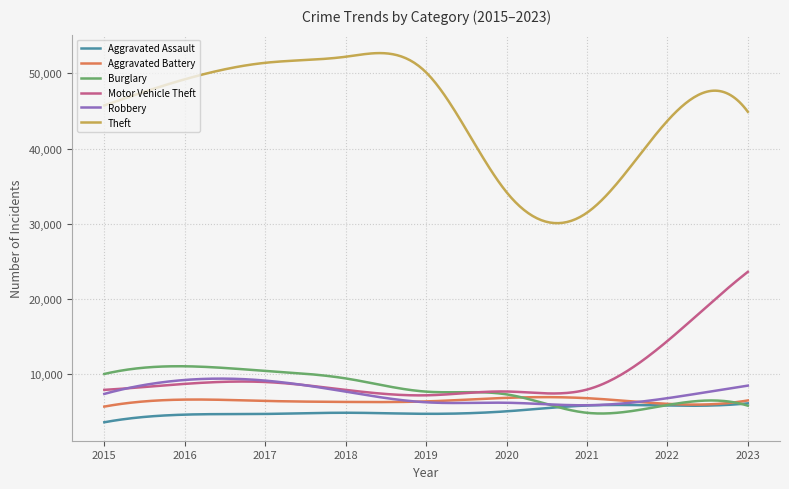

Which series has the largest range (max minus min)?

Theft